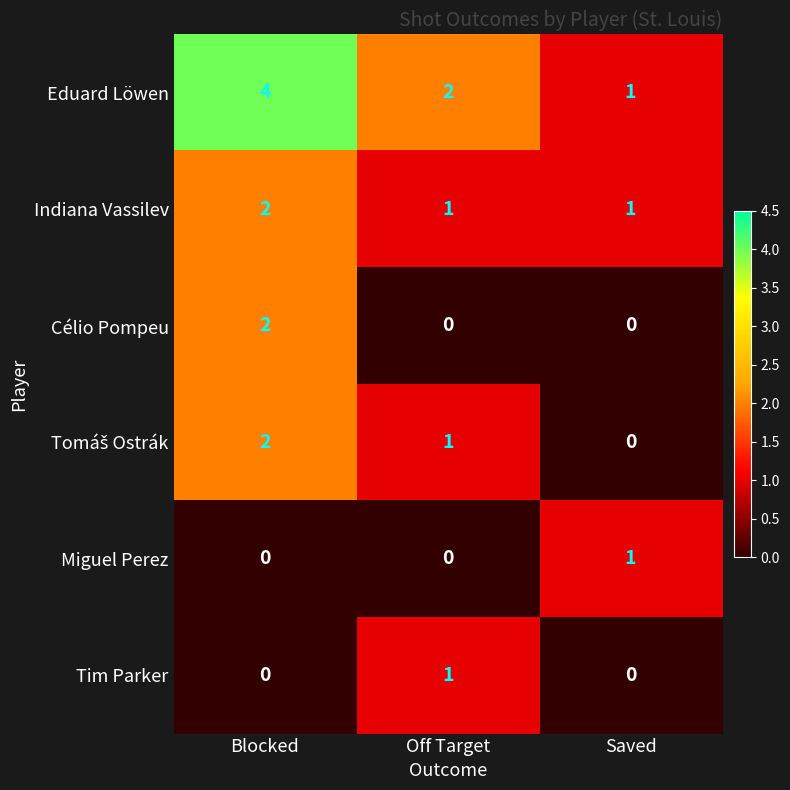

The value of Eduard Löwen at Off Target is 3. True or false?

False